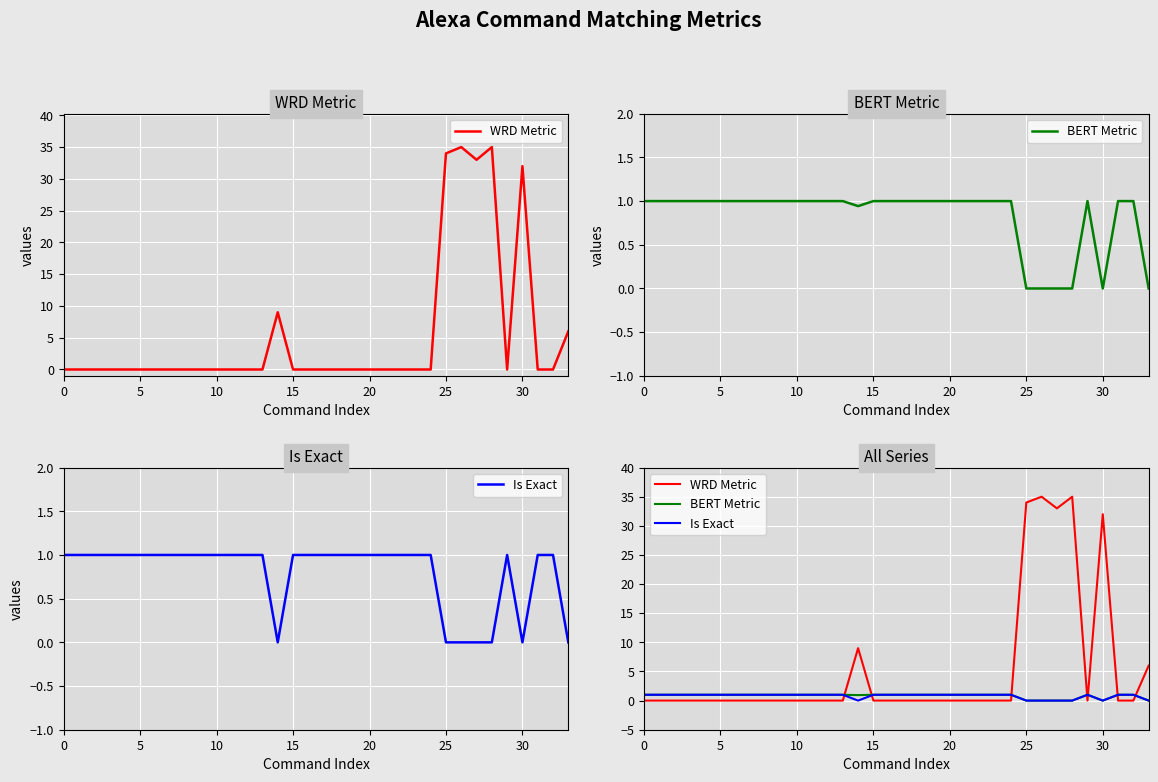

How many values in Is Exact are above zero?

27